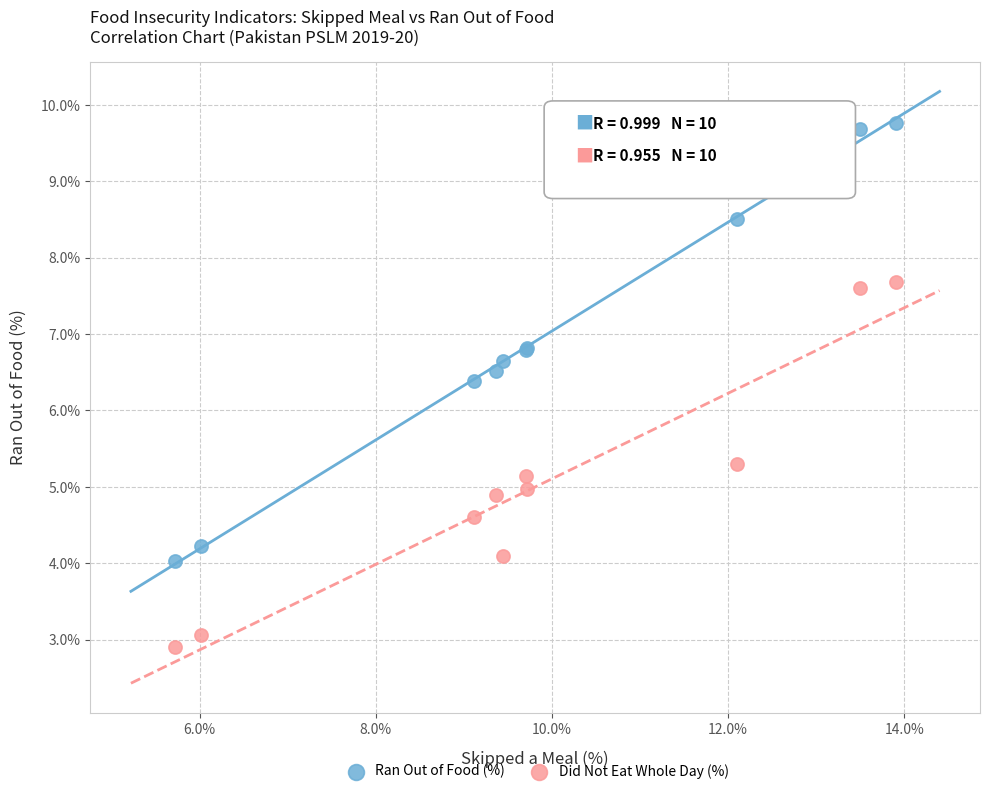

What are all the series names shown in the legend?

Ran Out of Food (%), Did Not Eat Whole Day (%)